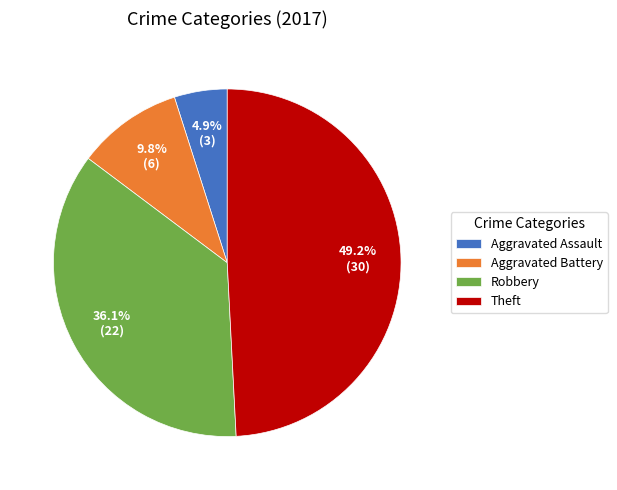

Is it true that Robbery is 43% of the pie?

False